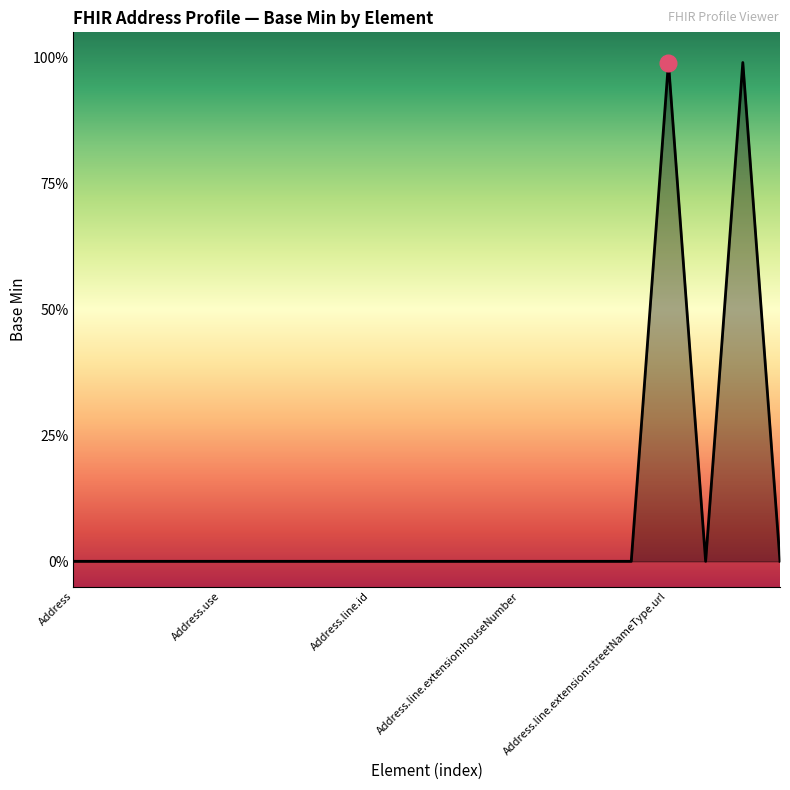

At which category does the chart reach its minimum across all series?

Address